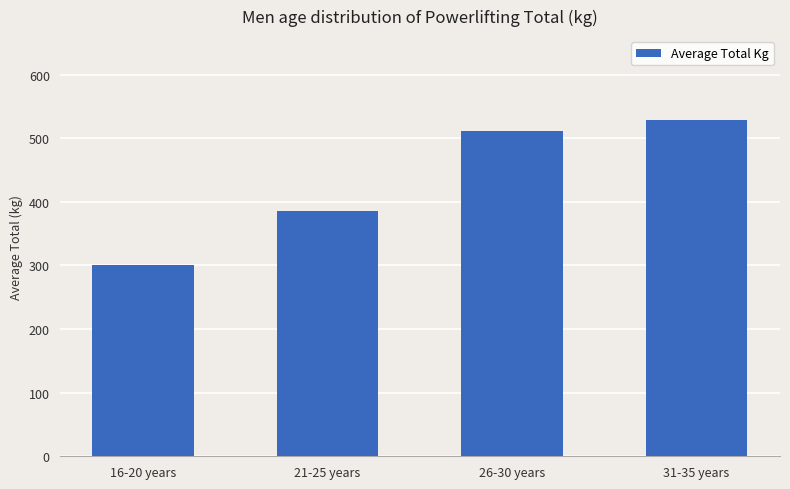

List the labels in order of value, largest first.

31-35 years, 26-30 years, 21-25 years, 16-20 years